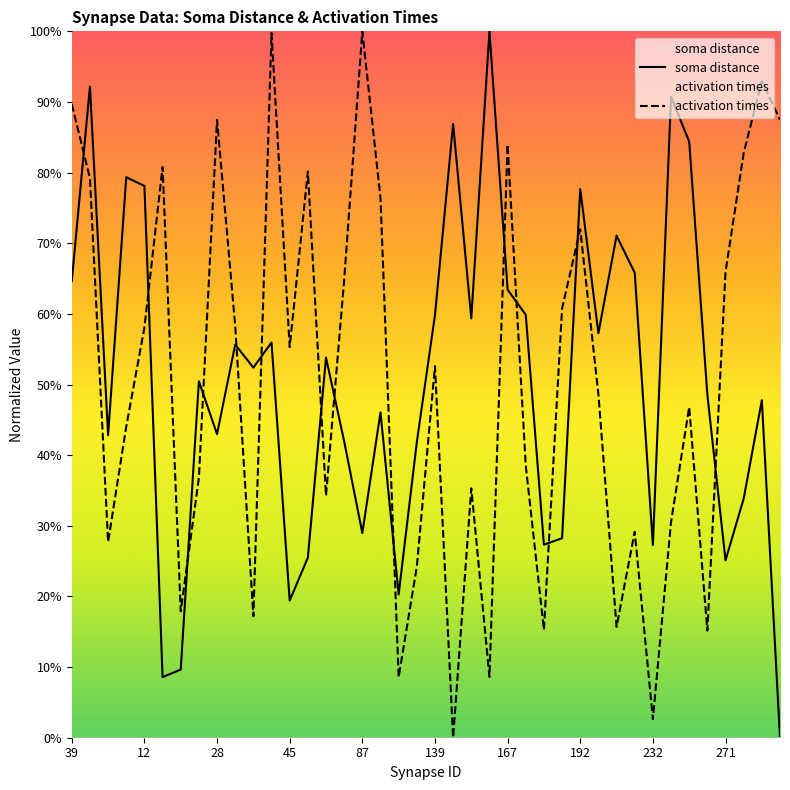

The value of soma distance at 34 is 69.8. True or false?

False